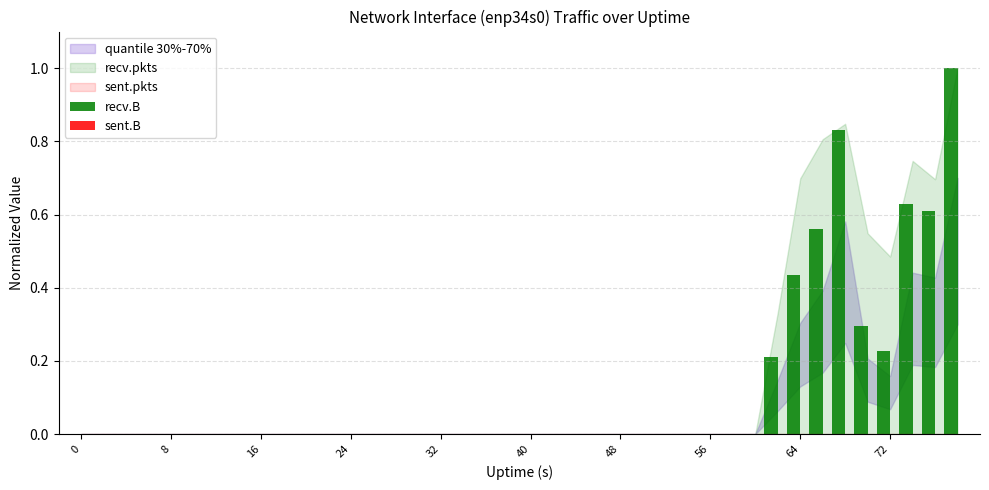

Are the bars horizontal?

No